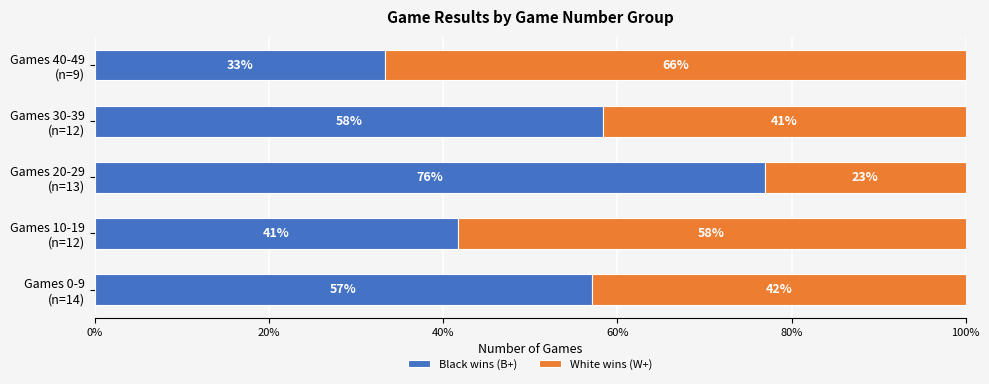

Reading left to right, extract all data points from this chart.

Black wins (B+): 57.1	41.7	76.9	58.3	33.3
White wins (W+): 42.9	58.3	23.1	41.7	66.7